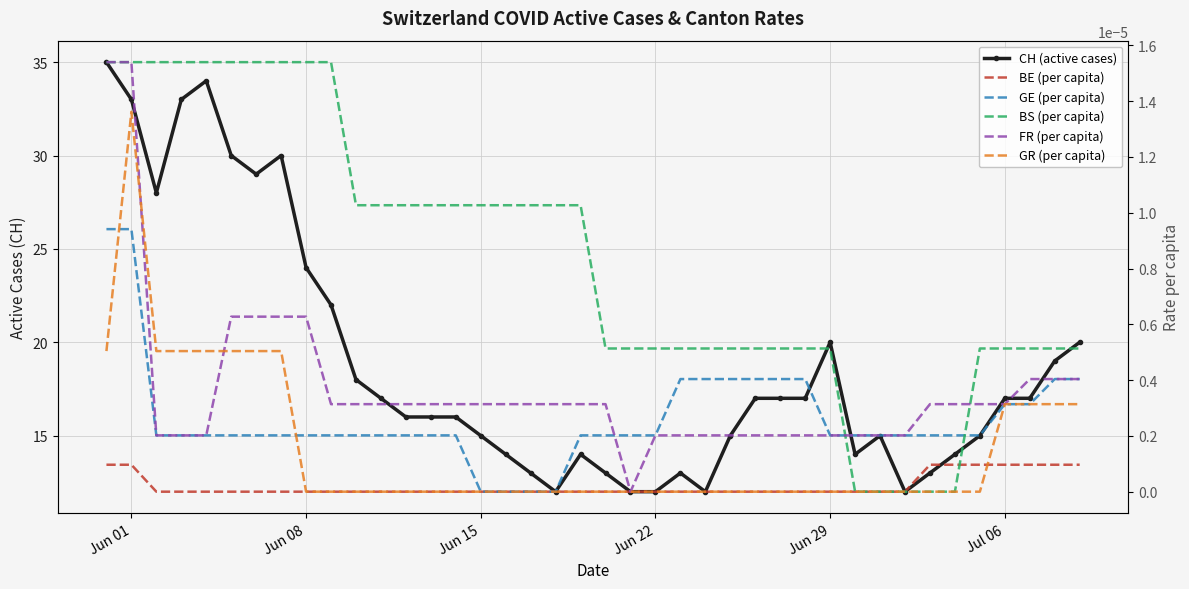

Rank the series by their maximum value, from highest to lowest.

CH (active cases), BS (per capita), FR (per capita), GR (per capita), GE (per capita), BE (per capita)